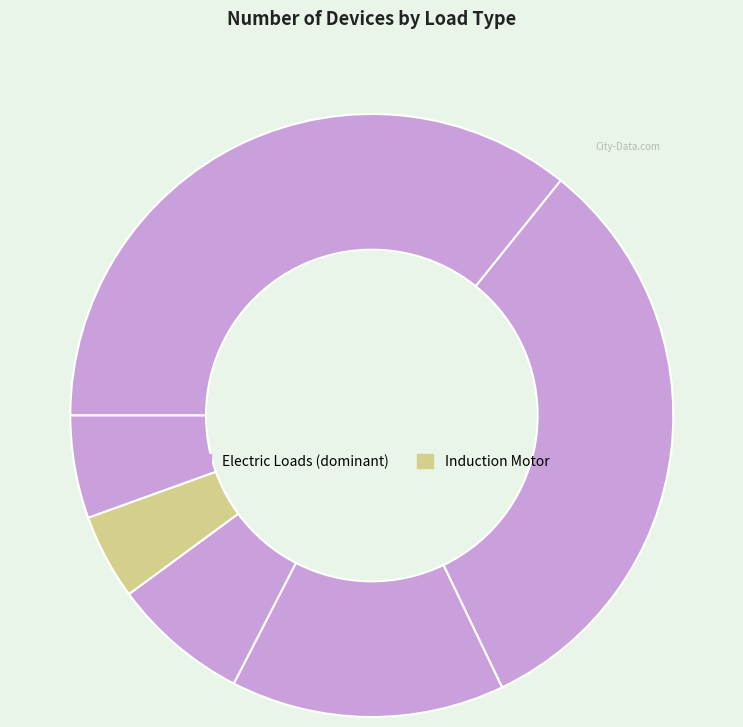

Is there any slice that represents more than half of the pie?

No